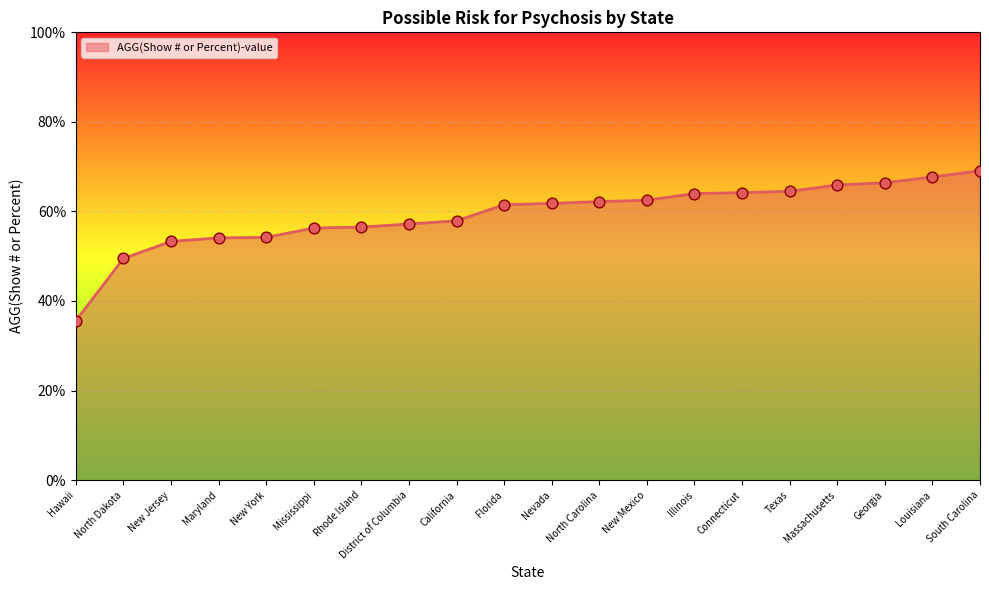

Approximately how many times larger is the value at Rhode Island compared to Louisiana?

0.8